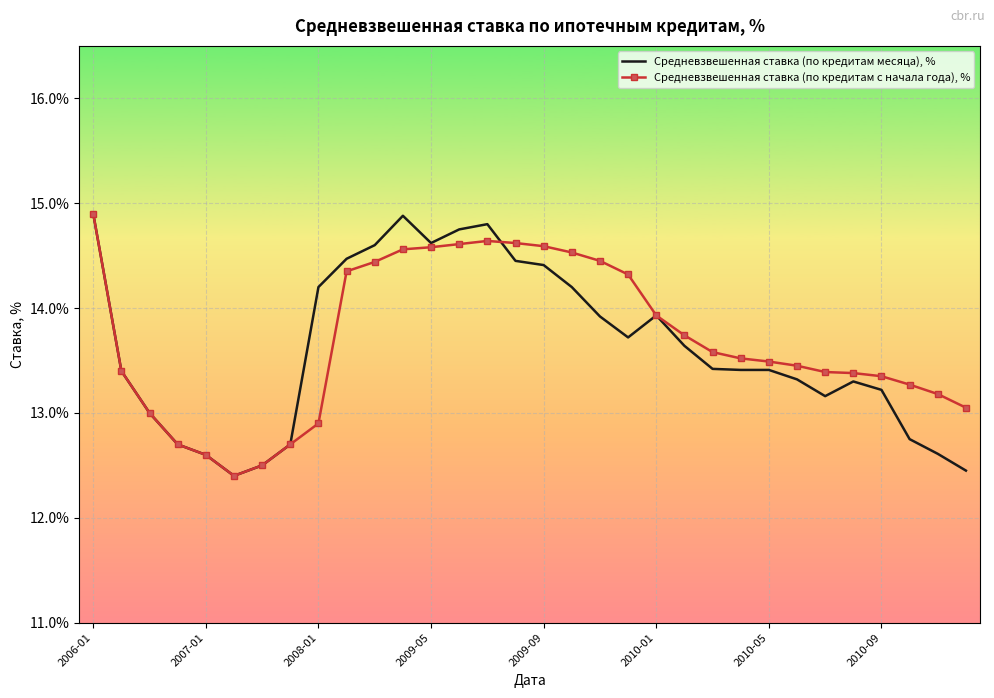

What is the minimum value shown in the chart?

12.4